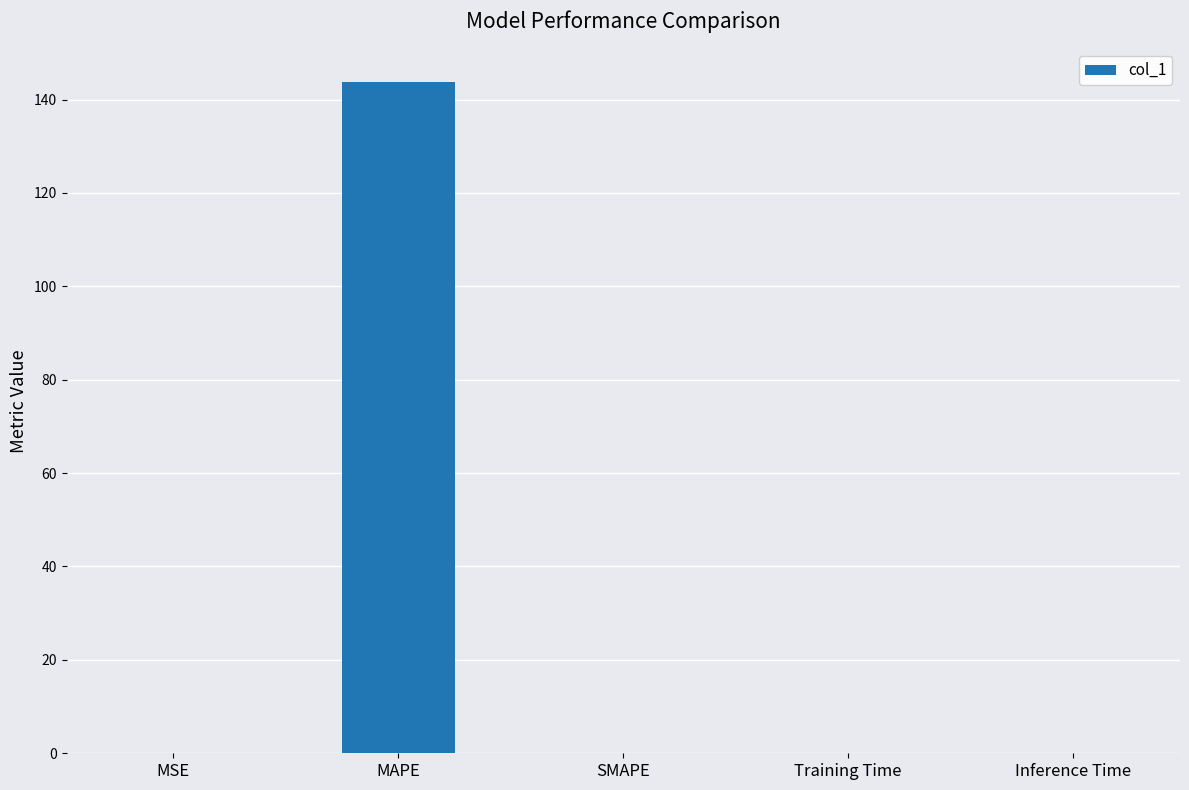

Which label corresponds to the largest value in the chart?

MAPE